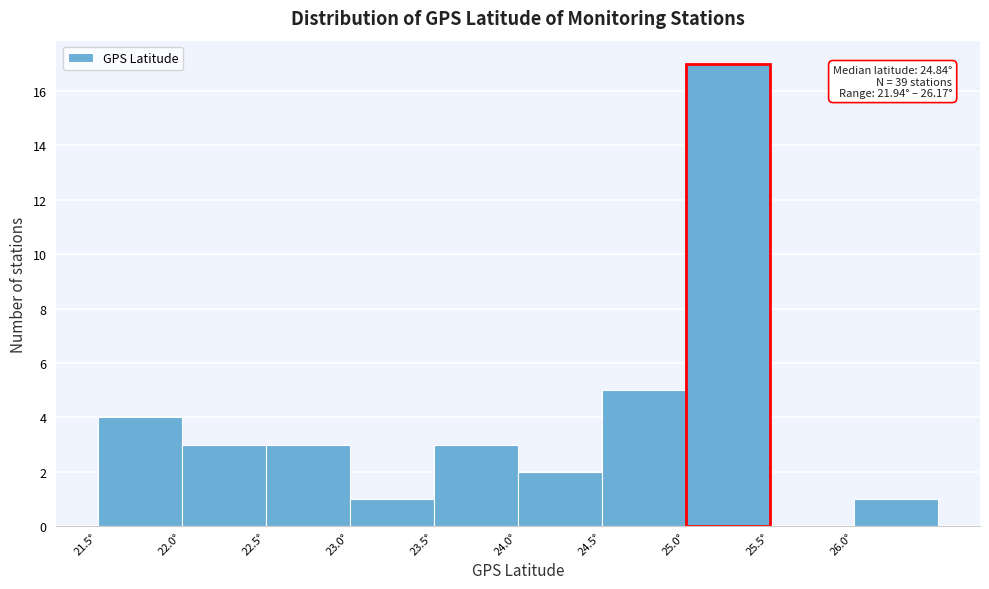

Which range on the x-axis has the tallest bar?

25.0 to 25.5